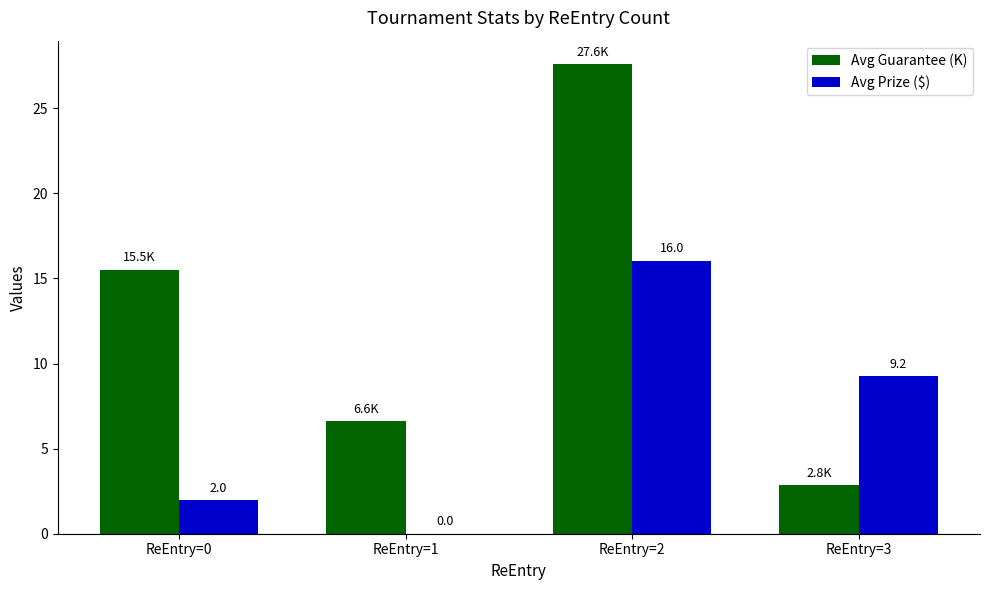

Is the value of Avg Prize ($) at ReEntry=1 greater than the value of Avg Guarantee (K) at ReEntry=2?

No